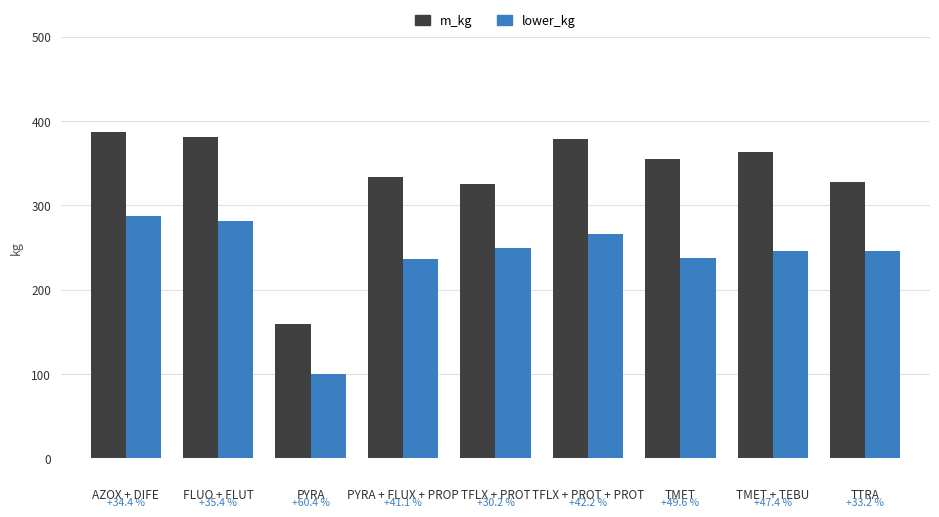

Rank the series by their average value, from highest to lowest.

m_kg, lower_kg